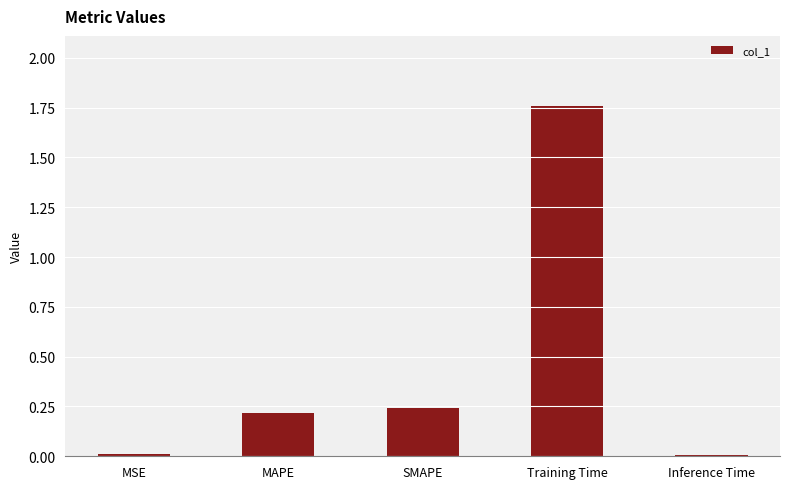

True or false: the data shows 0.4 at SMAPE.

False